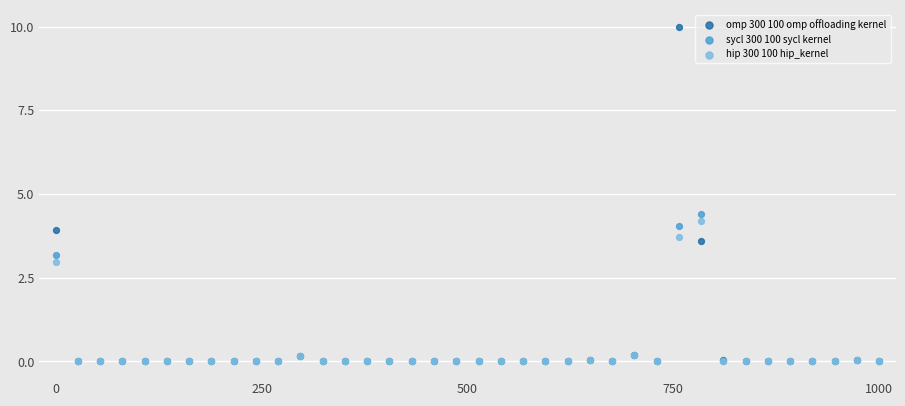

Which series contains the highest Y value?

omp 300 100 omp offloading kernel